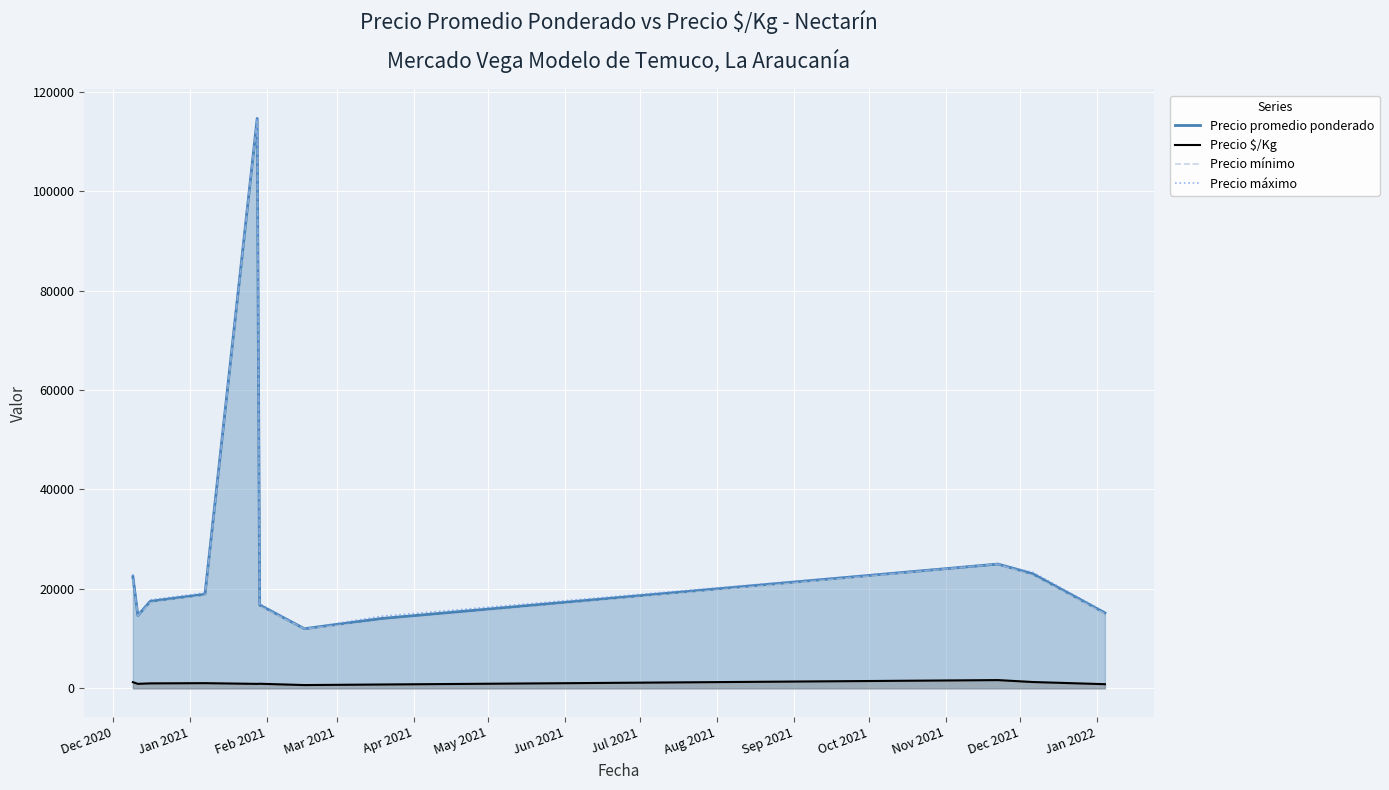

Reading left to right, transcribe all the data shown in this chart.

Precio promedio ponderado: 22470.0	14666.7	17506.0	18923.2	114596.0	16759.5	12000.0	14050.0	25000.0	23027.7	15176.0
Precio $/Kg: 1248.5	911.3	1005.8	1051.2	903.9	931.0	667.0	780.5	1667.0	1279.3	843.3
Precio mínimo: 22000.0	14666.7	17200.0	18600.0	114454.5	16500.0	12000.0	13500.0	25000.0	22666.7	15000.0
Precio máximo: 23000.0	14666.7	17800.0	19200.0	114727.3	17000.0	12000.0	14500.0	25000.0	23333.3	15333.3